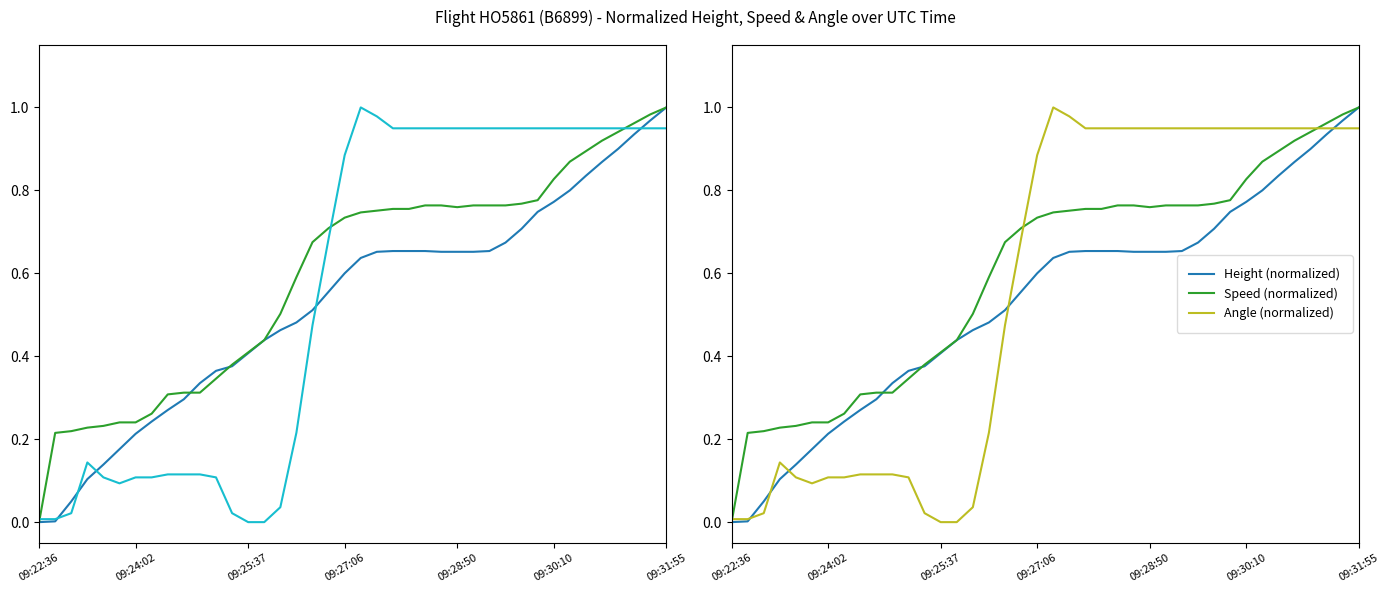

At how many categories does at least one series exceed 0?

40